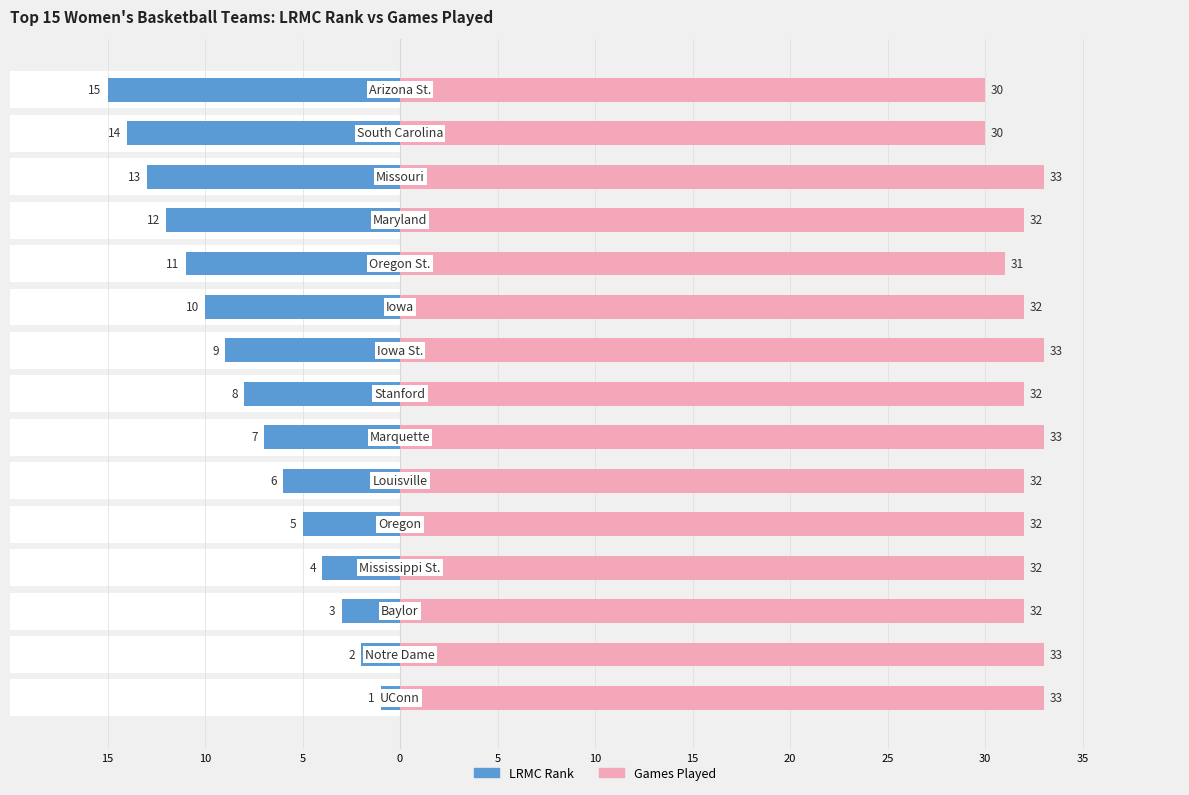

True or false: Games Played has a value of 44 at 5.

False